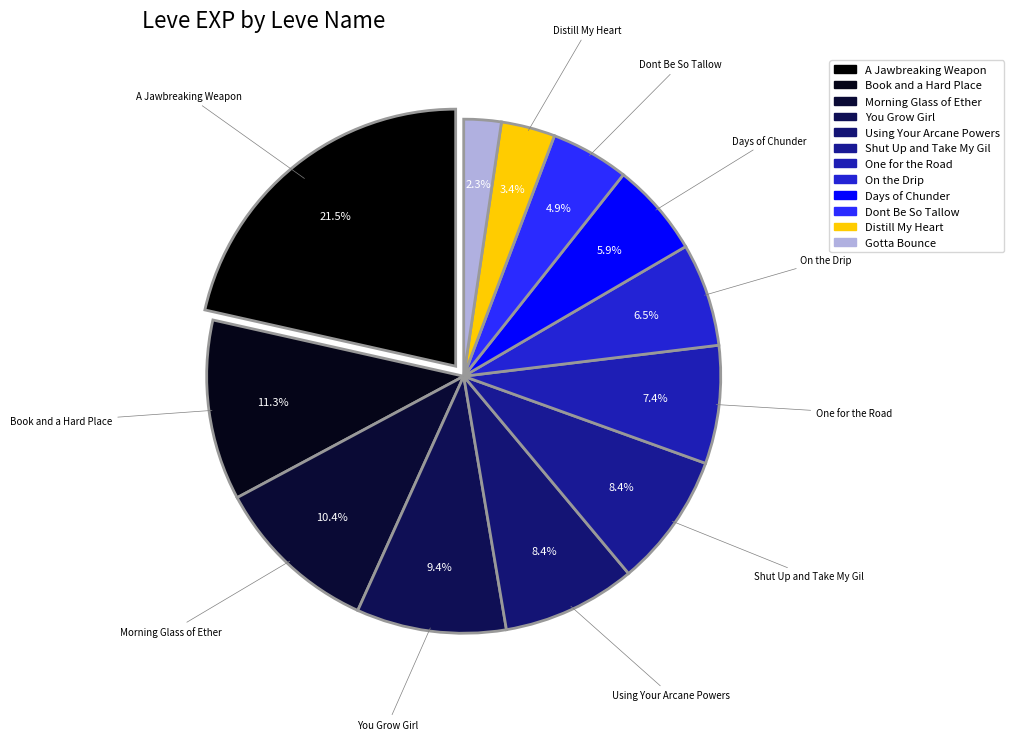

How many slices are in this pie chart?

12